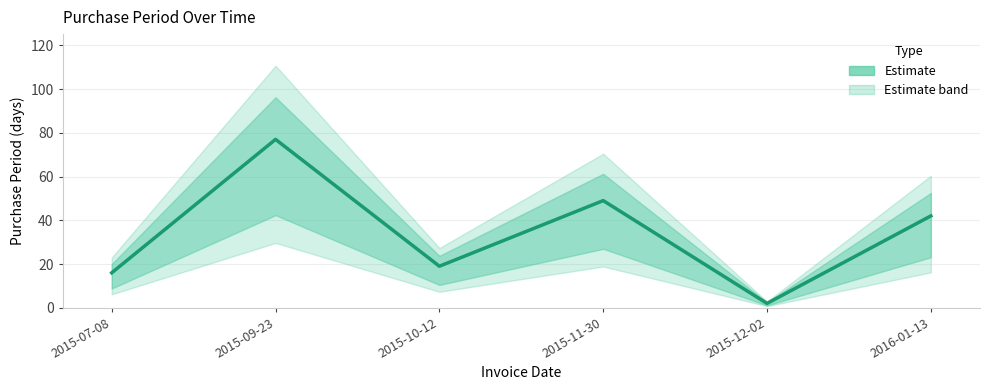

Count the number of categories in the chart.

6